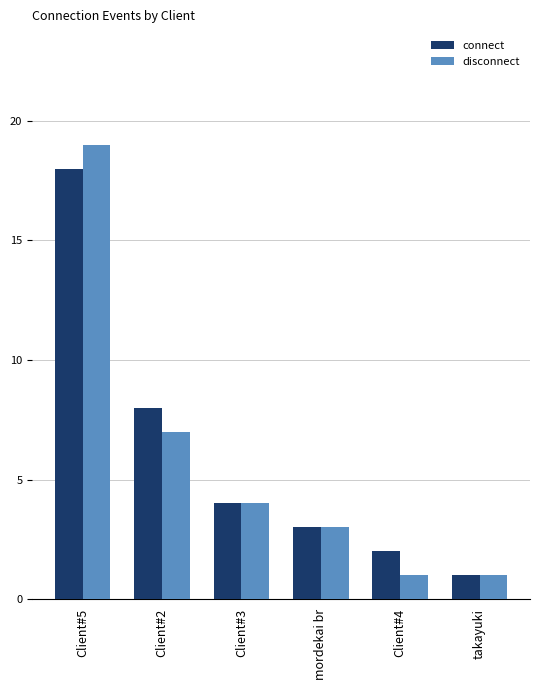

Reading right to left, what are all the values shown in this chart?

connect: 1	2	3	4	8	18
disconnect: 1	1	3	4	7	19